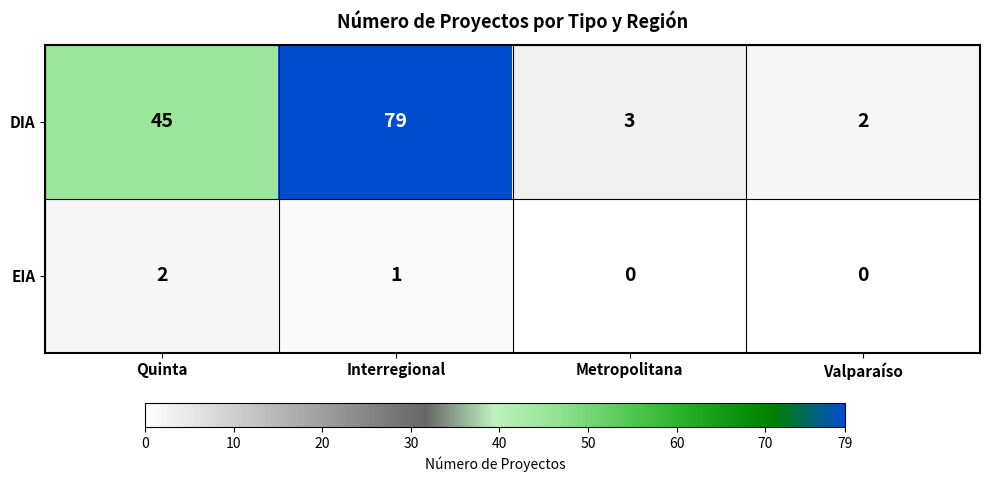

What is the maximum value shown in the chart?

79